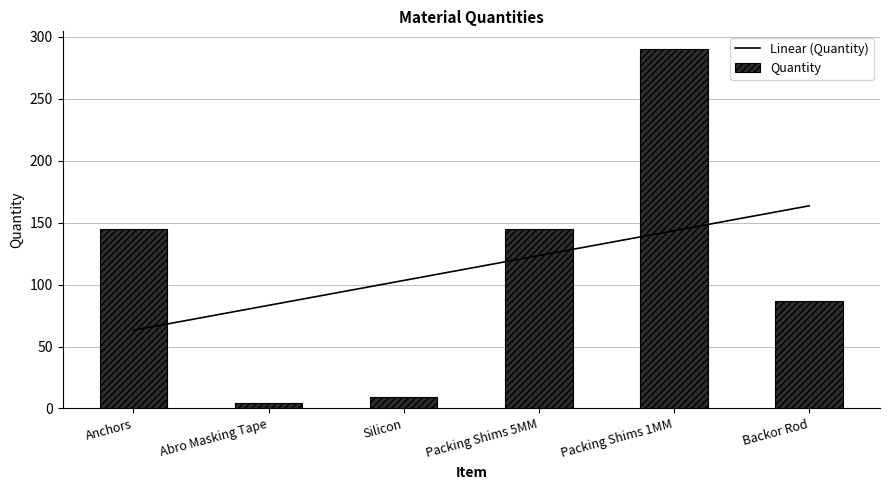

What is the total value across all series at Backor Rod?

250.6